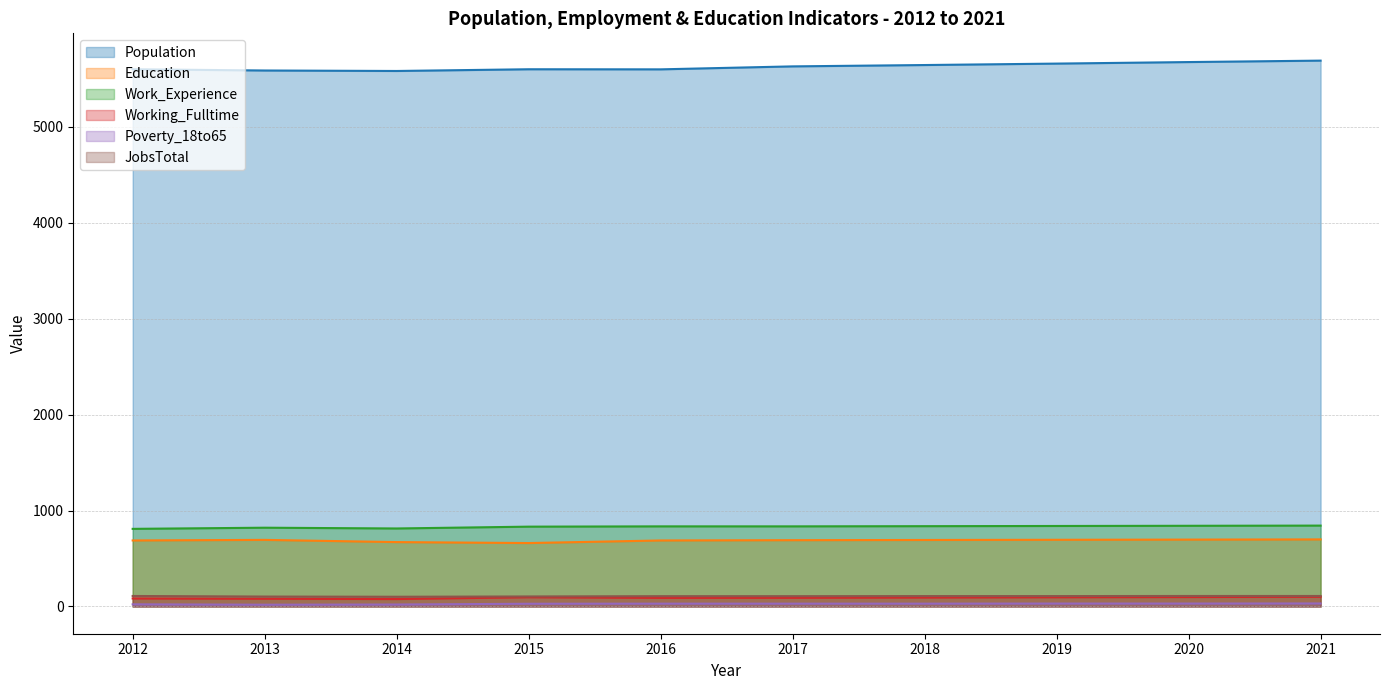

Which series changed the most between 2012 and 2015?

Education